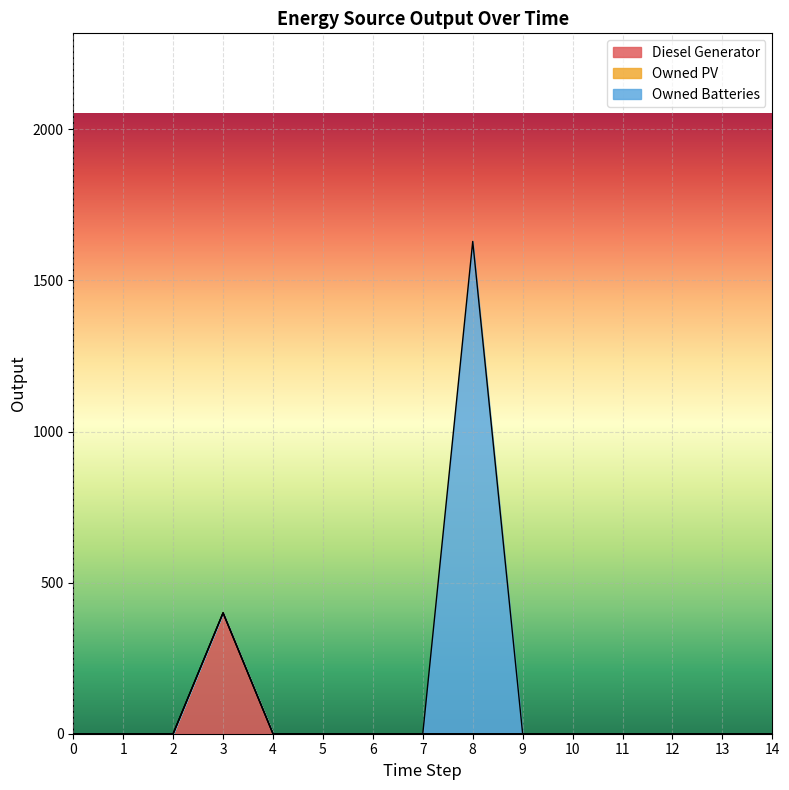

Where is the first local maximum for Owned Batteries?

8